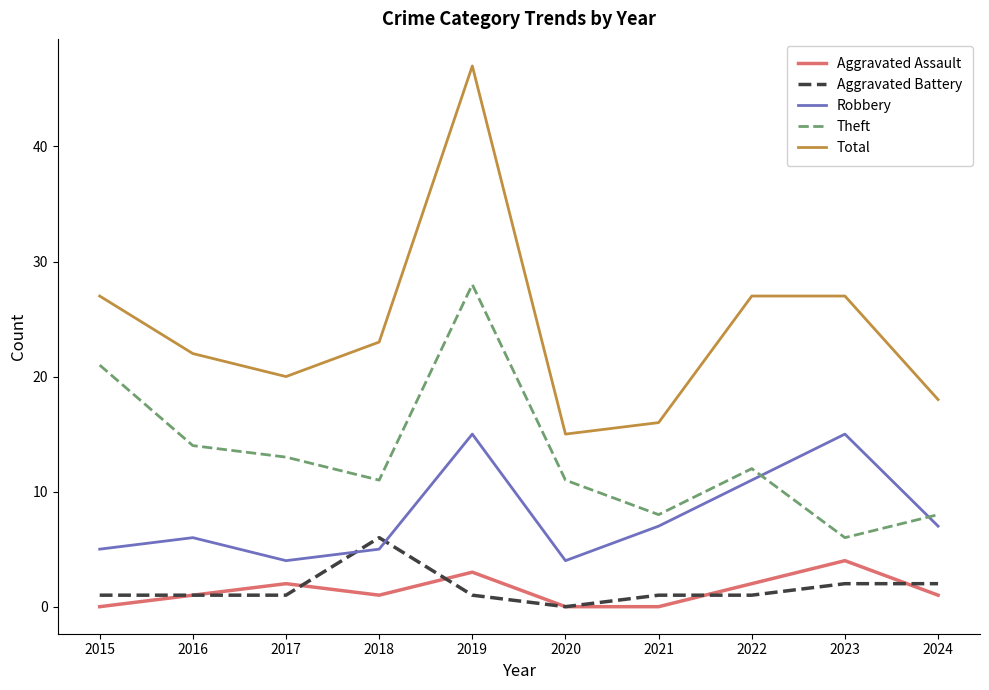

Rank the series by their maximum value, from highest to lowest.

Total, Theft, Robbery, Aggravated Battery, Aggravated Assault